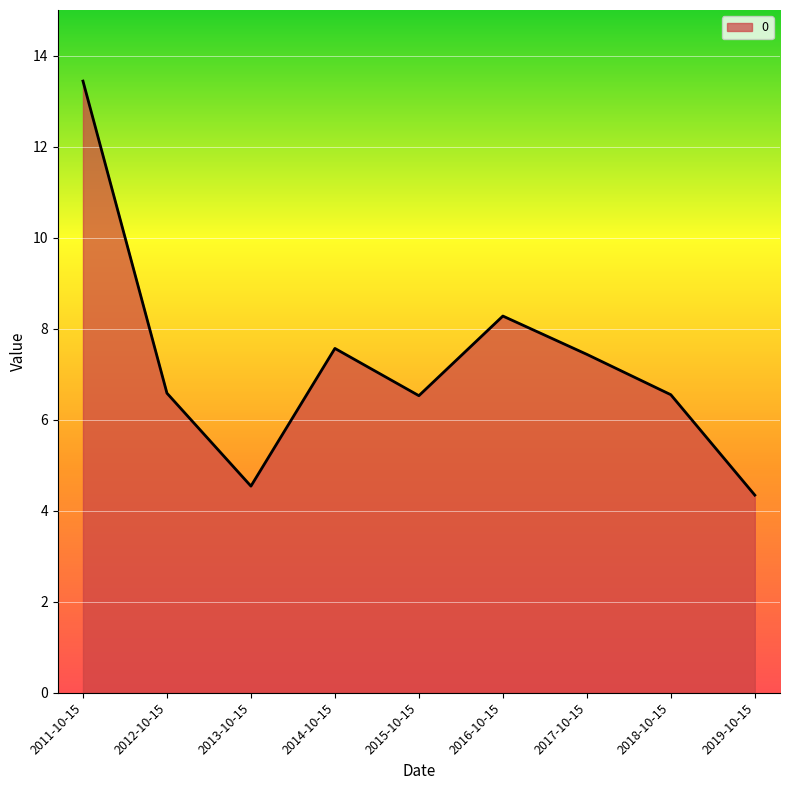

What is the sum of all values?

65.2